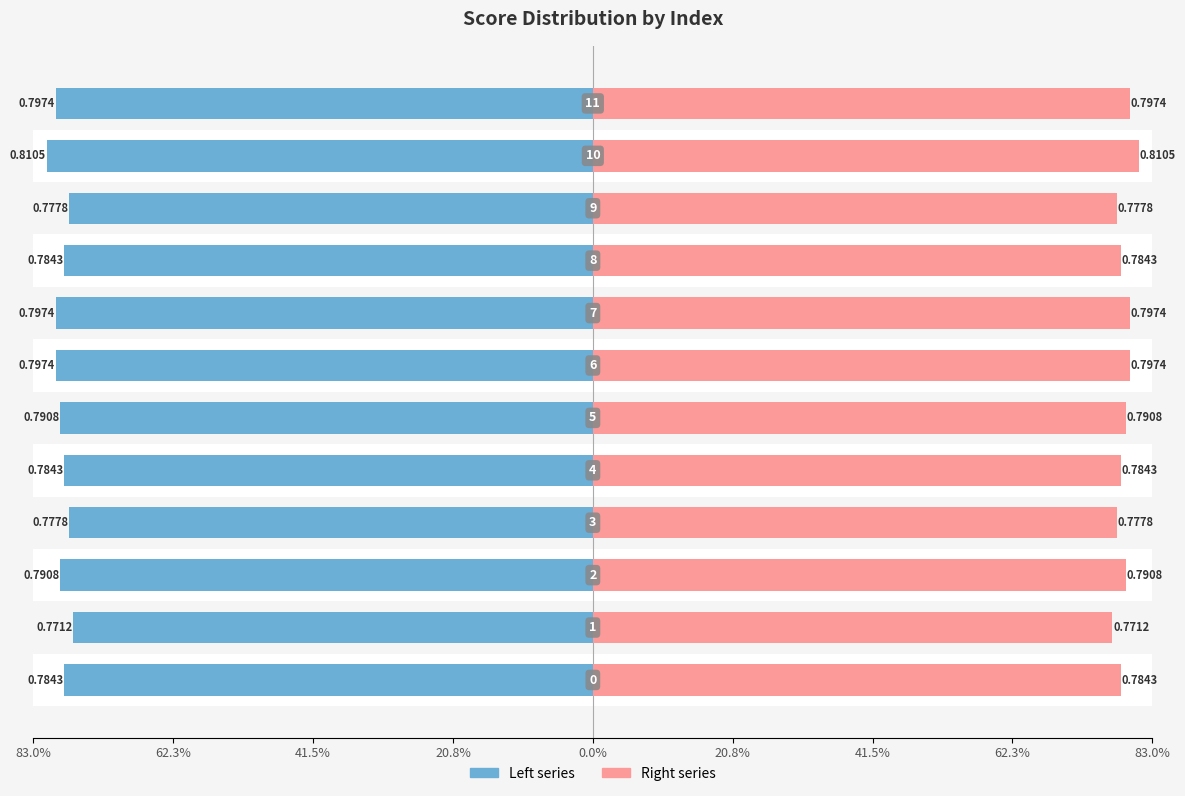

The Right series series shows 0.4 at 62.3%. True or false?

False